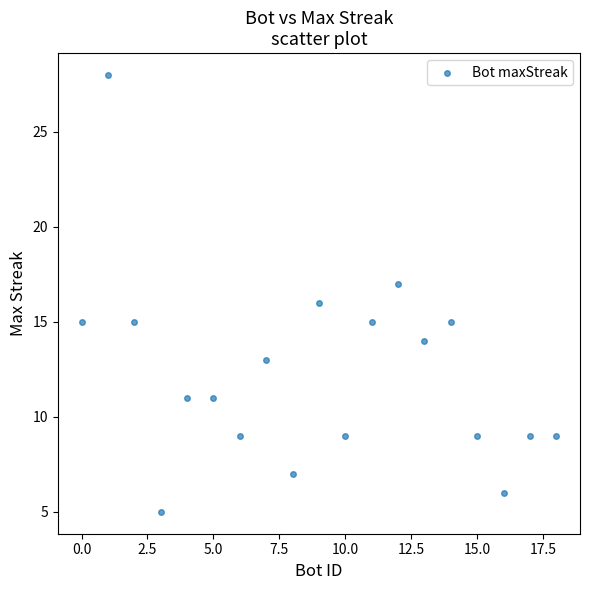

What is the range of X values (max minus min)?

18